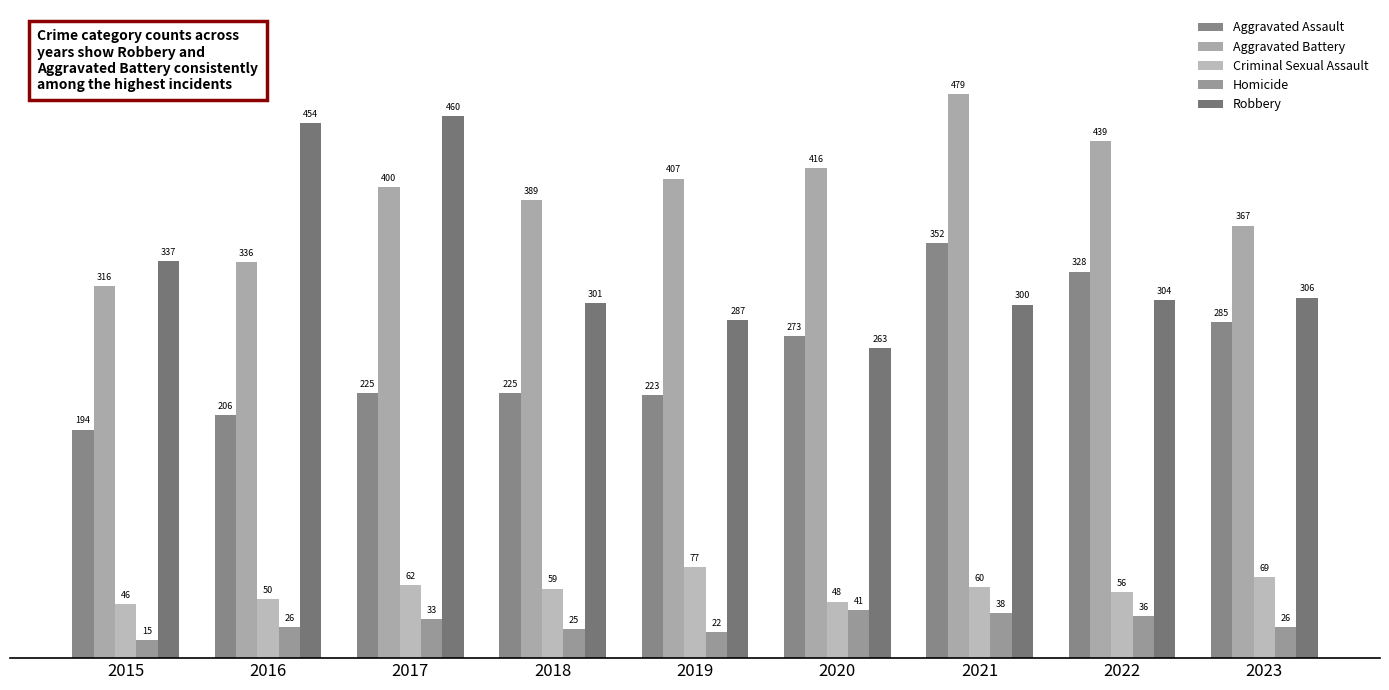

Is the value of Aggravated Assault at 2015 greater than the value of Criminal Sexual Assault at 2017?

Yes